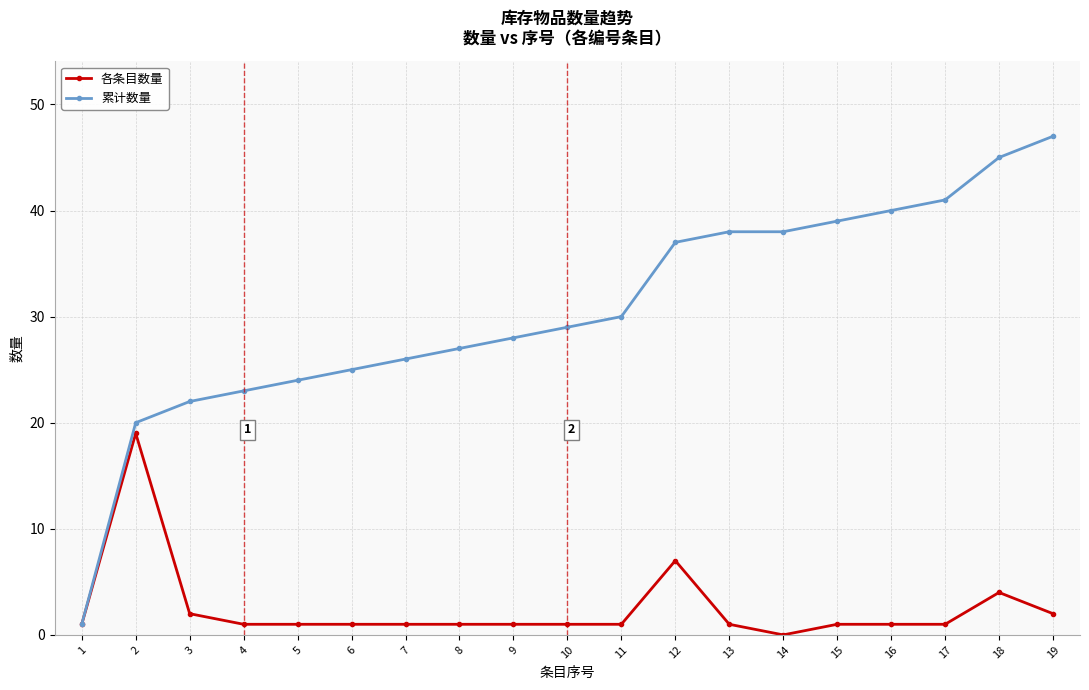

Reading left to right, transcribe all the data shown in this chart.

各条目数量: 1=1	2=19	3=2	4=1	5=1	6=1	7=1	8=1	9=1	10=1	11=1	12=7	13=1	14=0	15=1	16=1	17=1	18=4	19=2
累计数量: 1=1	2=20	3=22	4=23	5=24	6=25	7=26	8=27	9=28	10=29	11=30	12=37	13=38	14=38	15=39	16=40	17=41	18=45	19=47